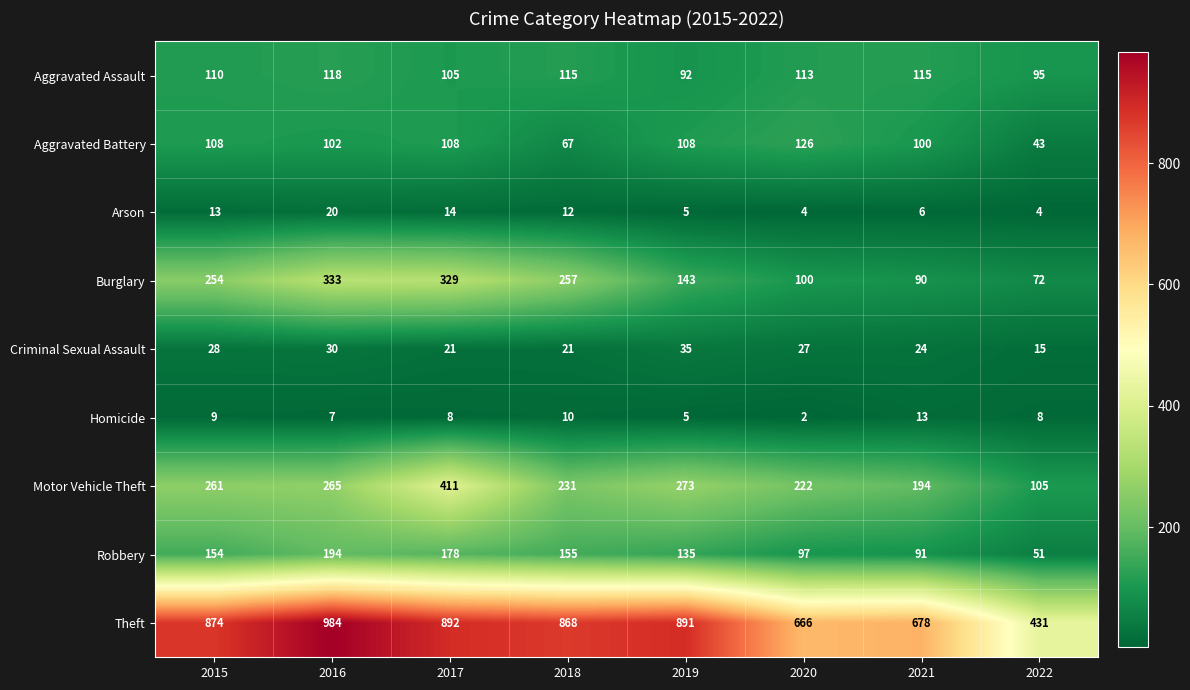

What is the total value across all series at 2016?

2053